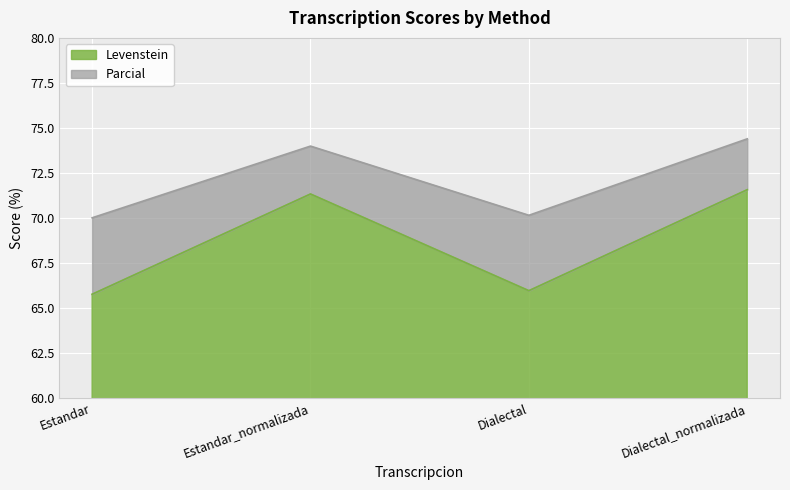

Which series has the widest spread of values?

Levenstein